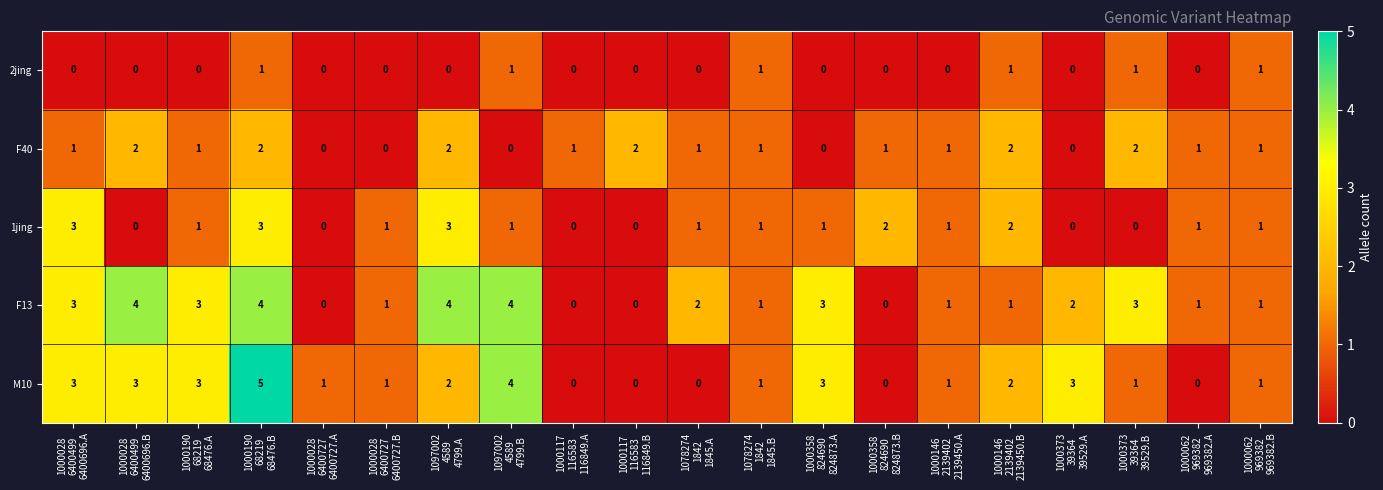

Which series has the widest spread of values?

M10